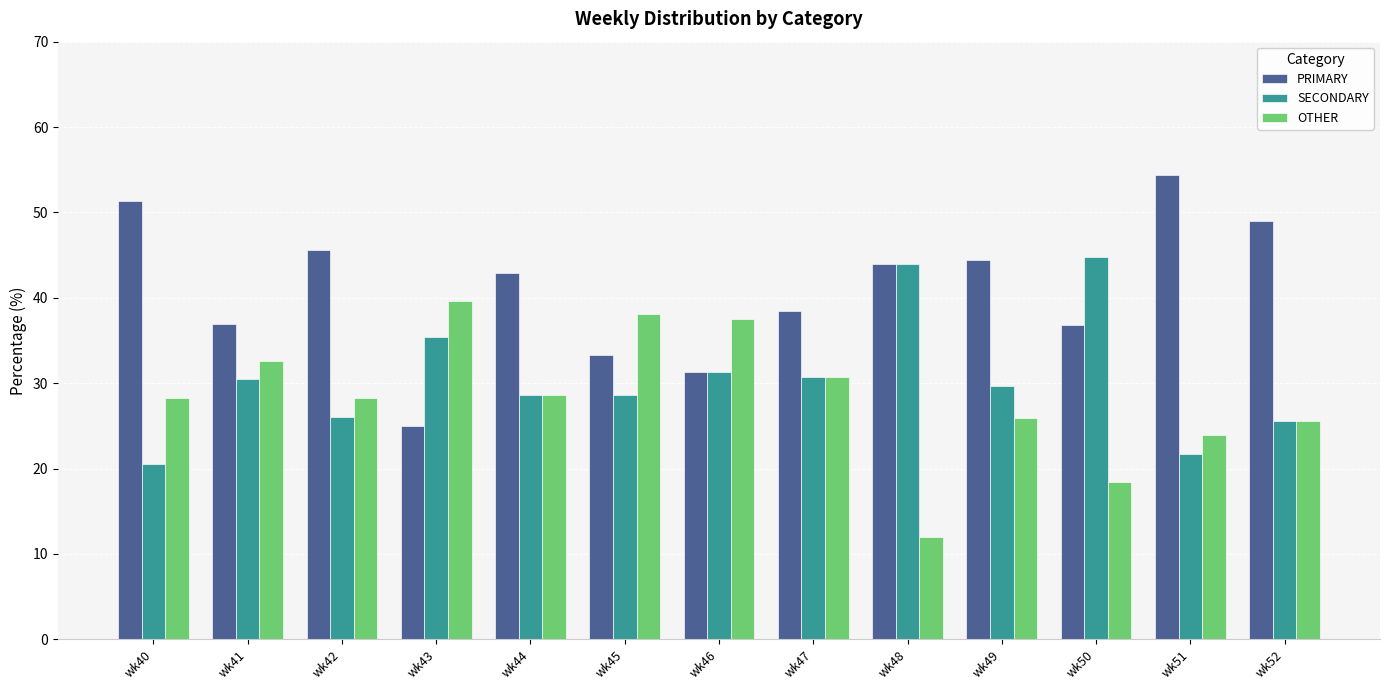

True or false: SECONDARY has a value of 28.6 at wk44.

True